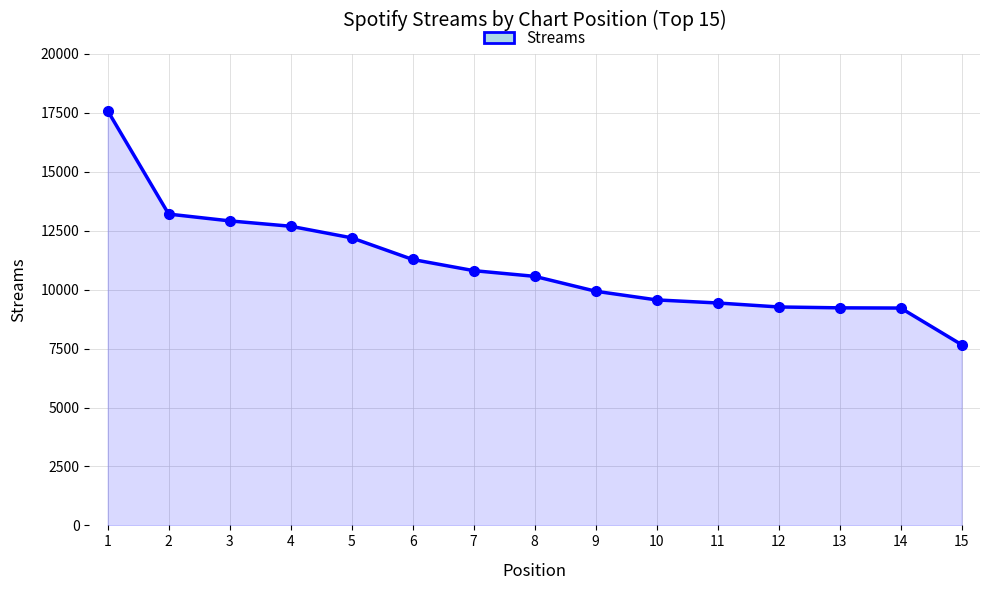

Does the chart display data point markers on the line(s)?

Yes